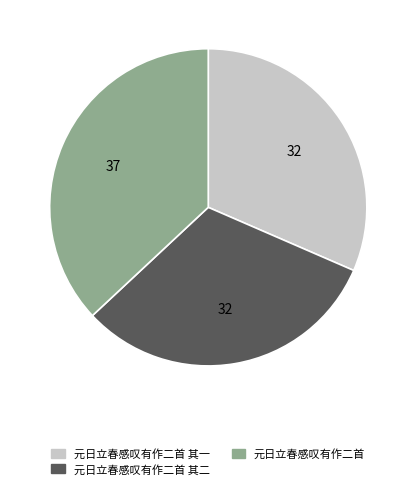

How many segments does this pie chart have?

3